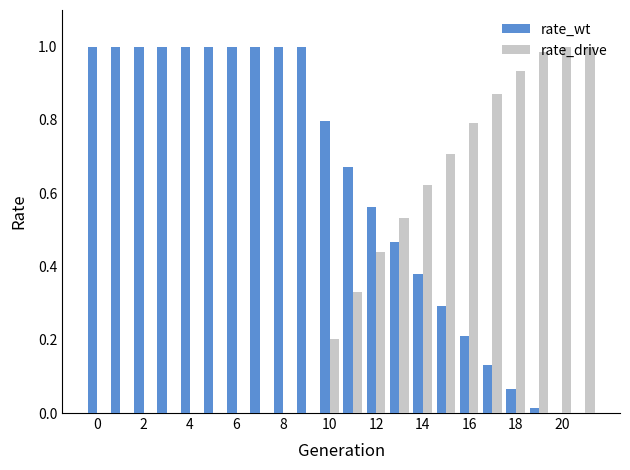

Which series has the largest total across all categories?

rate_wt